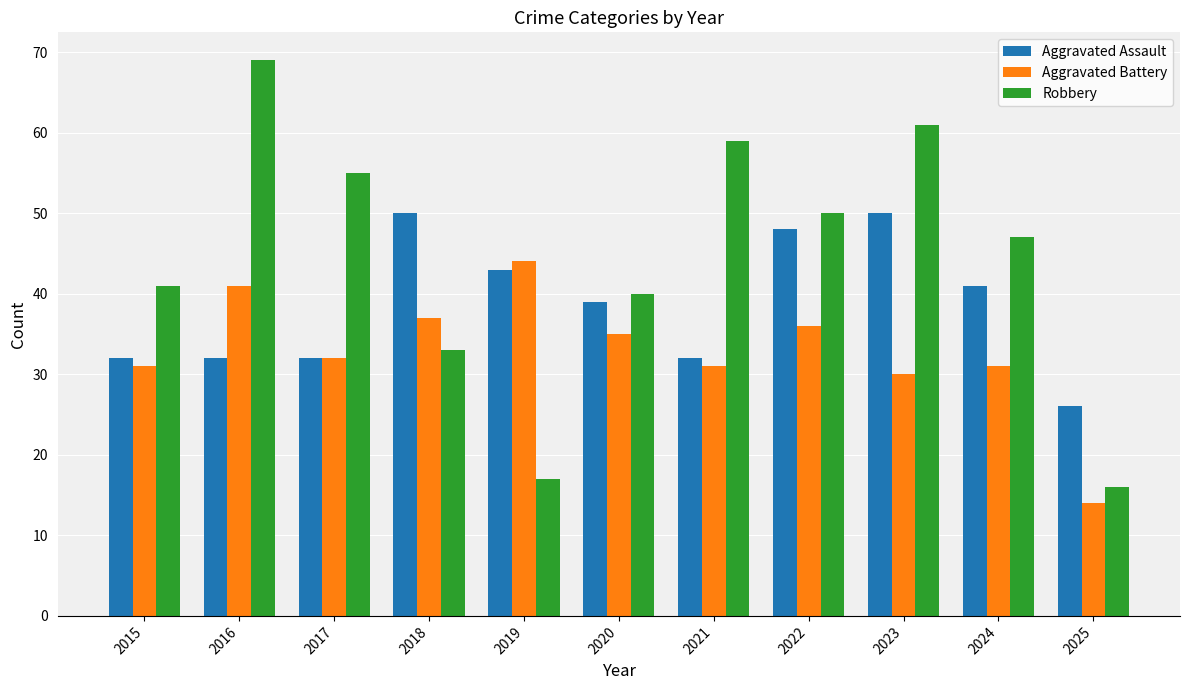

What are all the series names shown in the legend?

Aggravated Assault, Aggravated Battery, Robbery